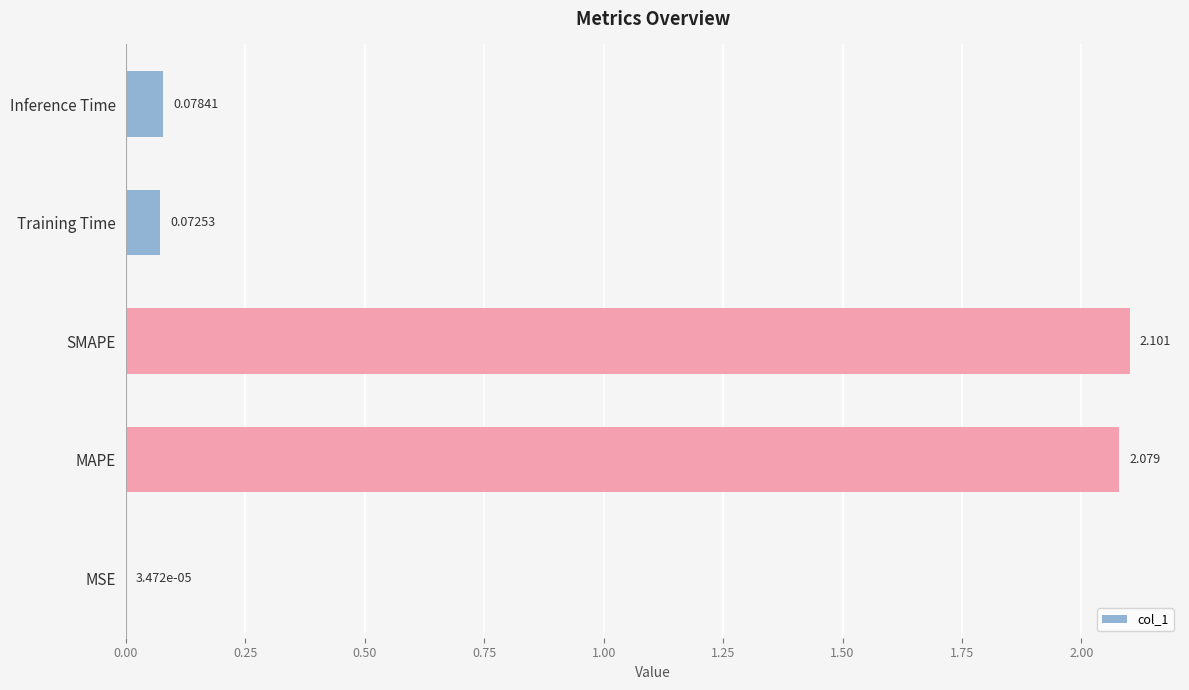

Which has a higher value, MSE or Training Time?

Training Time